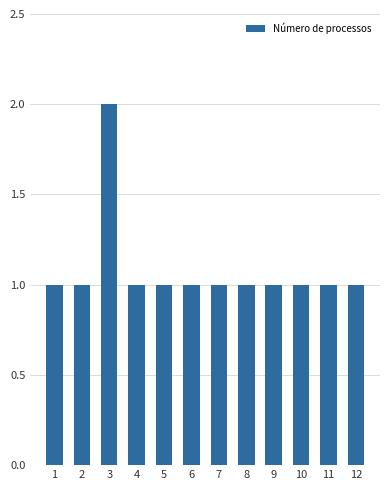

What is the smallest value displayed?

1